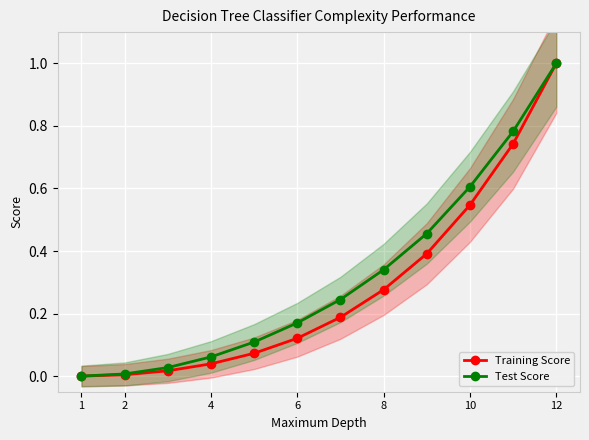

True or false: Training Score has more than 1 points higher than both neighbors.

False